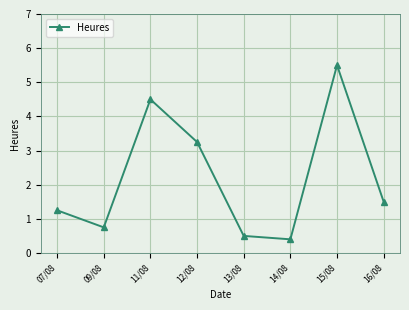

Where is the first local minimum?

09/08